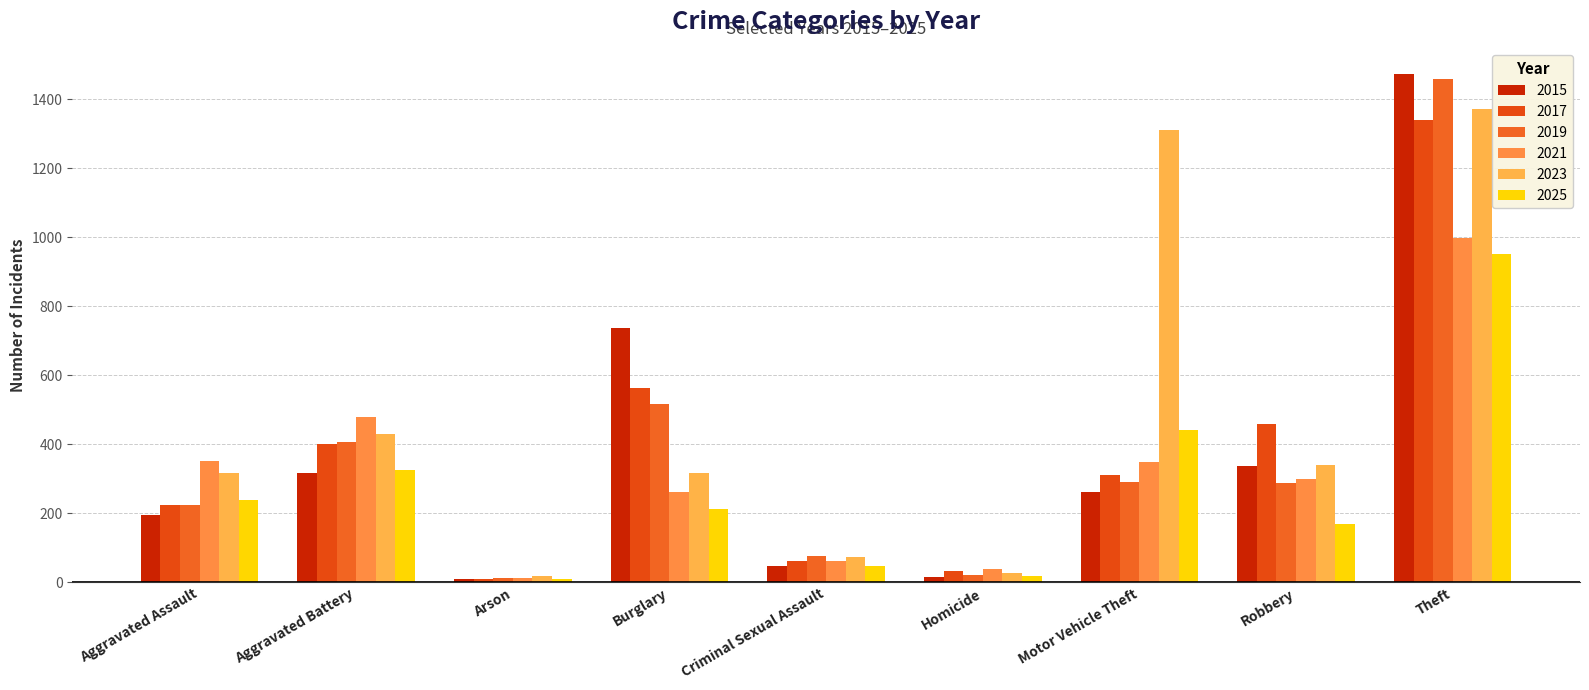

How many categories are shown in the chart?

9